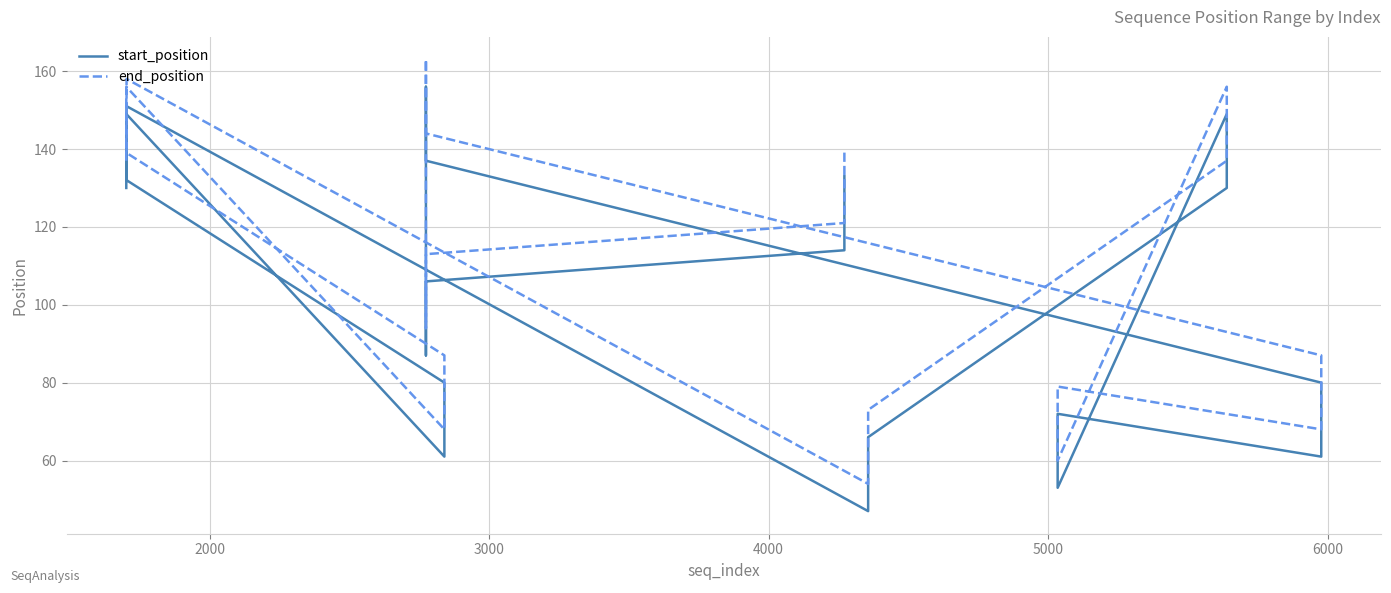

List the series in order of their overall mean, highest first.

end_position, start_position